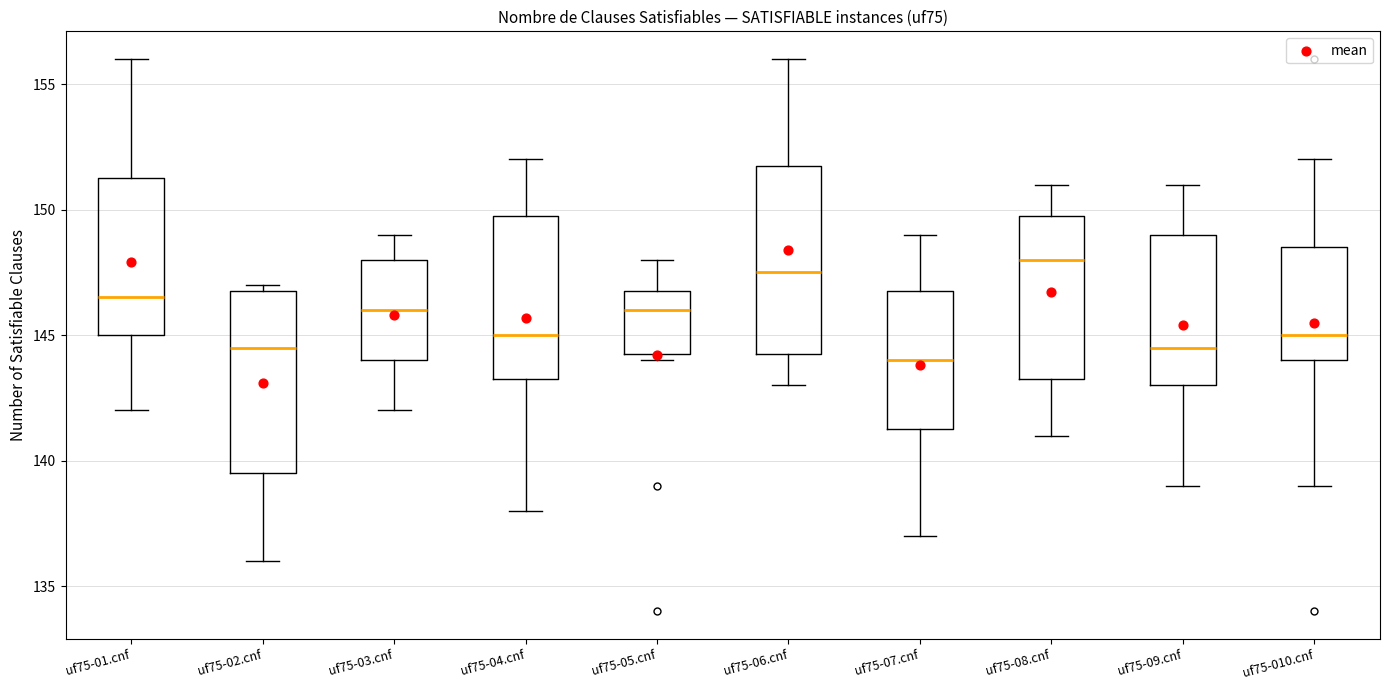

Reading left to right, read every box against the y-axis: the position of its median line, the range the box covers, and the ends of its whiskers. The values are not printed on the chart, so give them approximately, as read against the axis.

uf75-01.cnf: median 146.5, box 145.0 to 151.5, whiskers 142.0 to 156.0
uf75-02.cnf: median 144.5, box 139.5 to 147.0, whiskers 136.0 to 147.0 (just above the box's upper edge)
uf75-03.cnf: median 146.0, box 144.0 to 148.0, whiskers 142.0 to 149.0
uf75-04.cnf: median 145.0, box 143.5 to 150.0, whiskers 138.0 to 152.0
uf75-05.cnf: median 146.0, box 144.5 to 147.0, whiskers 144.0 to 148.0
uf75-06.cnf: median 147.5, box 144.5 to 152.0, whiskers 143.0 to 156.0
uf75-07.cnf: median 144.0, box 141.5 to 147.0, whiskers 137.0 to 149.0
uf75-08.cnf: median 148.0, box 143.5 to 150.0, whiskers 141.0 to 151.0
uf75-09.cnf: median 144.5, box 143.0 to 149.0, whiskers 139.0 to 151.0
uf75-010.cnf: median 145.0, box 144.0 to 148.5, whiskers 139.0 to 152.0